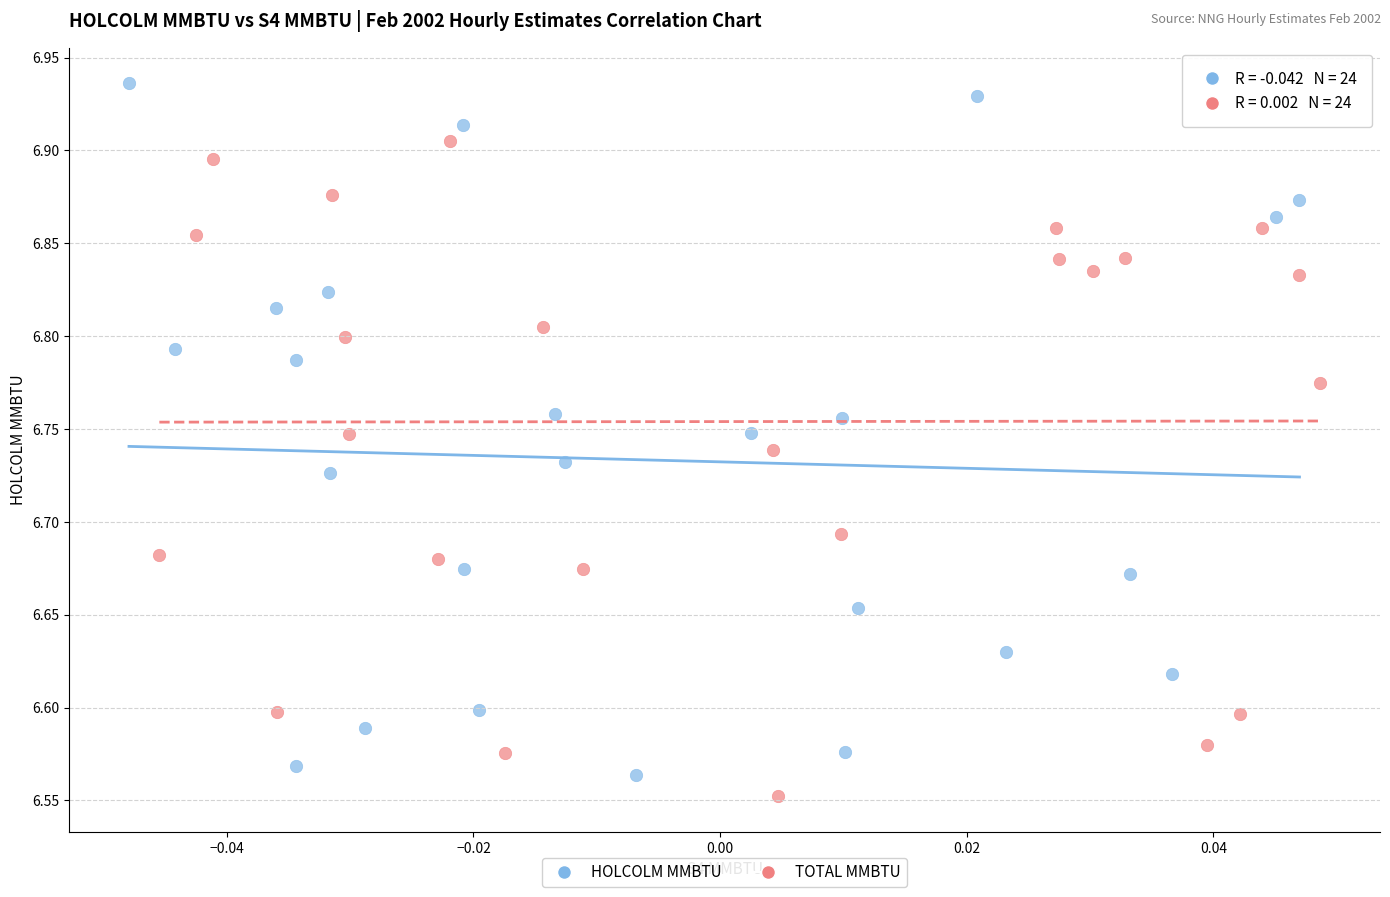

What are all the series names shown in the legend?

HOLCOLM MMBTU, TOTAL MMBTU